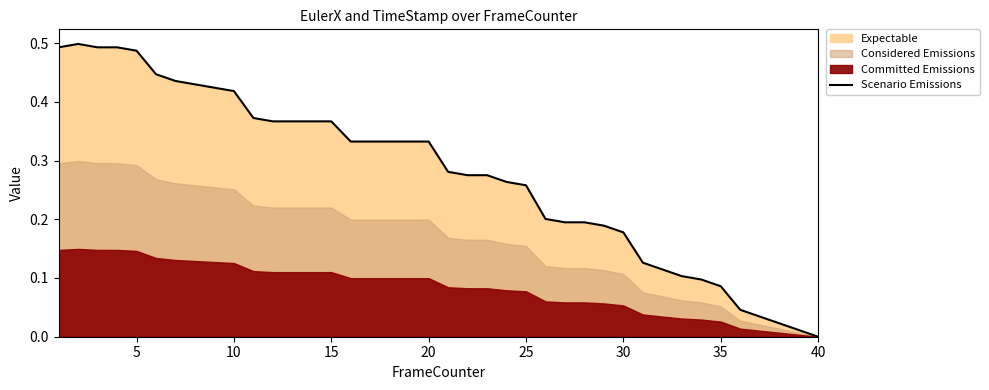

At which label does Scenario Emissions reach its minimum?

40